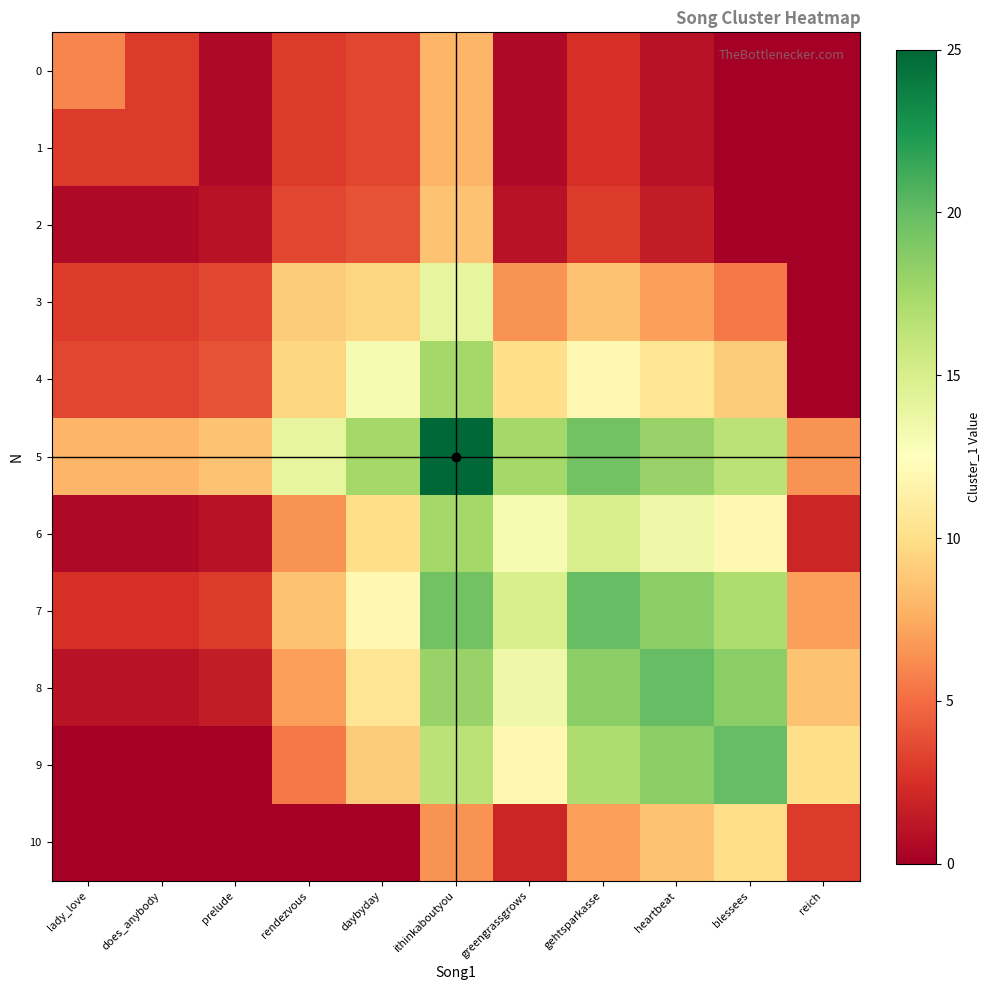

Reading left to right, extract all data points from this chart.

0: lady_love=6.0	does_anybody=3.0	prelude=0.5	rendezvous=3.0	daybyday=3.5	ithinkaboutyou=8.0	greengrassgrows=0.5	gehtsparkasse=2.5	heartbeat=1.0	blessees=0.0	reich=0.0
1: lady_love=3.0	does_anybody=3.0	prelude=0.5	rendezvous=3.0	daybyday=3.5	ithinkaboutyou=8.0	greengrassgrows=0.5	gehtsparkasse=2.5	heartbeat=1.0	blessees=0.0	reich=0.0
2: lady_love=0.5	does_anybody=0.5	prelude=1.0	rendezvous=3.5	daybyday=4.0	ithinkaboutyou=8.5	greengrassgrows=1.0	gehtsparkasse=3.0	heartbeat=1.5	blessees=0.0	reich=0.0
3: lady_love=3.0	does_anybody=3.0	prelude=3.5	rendezvous=9.0	daybyday=9.5	ithinkaboutyou=14.0	greengrassgrows=6.5	gehtsparkasse=8.5	heartbeat=7.0	blessees=5.5	reich=0.0
4: lady_love=3.5	does_anybody=3.5	prelude=4.0	rendezvous=9.5	daybyday=13.0	ithinkaboutyou=17.5	greengrassgrows=10.0	gehtsparkasse=12.0	heartbeat=10.5	blessees=9.0	reich=0.0
5: lady_love=8.0	does_anybody=8.0	prelude=8.5	rendezvous=14.0	daybyday=17.5	ithinkaboutyou=25.0	greengrassgrows=17.5	gehtsparkasse=19.5	heartbeat=18.0	blessees=16.5	reich=6.5
6: lady_love=0.5	does_anybody=0.5	prelude=1.0	rendezvous=6.5	daybyday=10.0	ithinkaboutyou=17.5	greengrassgrows=13.0	gehtsparkasse=15.0	heartbeat=13.5	blessees=12.0	reich=2.0
7: lady_love=2.5	does_anybody=2.5	prelude=3.0	rendezvous=8.5	daybyday=12.0	ithinkaboutyou=19.5	greengrassgrows=15.0	gehtsparkasse=20.0	heartbeat=18.5	blessees=17.0	reich=7.0
8: lady_love=1.0	does_anybody=1.0	prelude=1.5	rendezvous=7.0	daybyday=10.5	ithinkaboutyou=18.0	greengrassgrows=13.5	gehtsparkasse=18.5	heartbeat=20.0	blessees=18.5	reich=8.5
9: lady_love=0.0	does_anybody=0.0	prelude=0.0	rendezvous=5.5	daybyday=9.0	ithinkaboutyou=16.5	greengrassgrows=12.0	gehtsparkasse=17.0	heartbeat=18.5	blessees=20.0	reich=10.0
10: lady_love=0.0	does_anybody=0.0	prelude=0.0	rendezvous=0.0	daybyday=0.0	ithinkaboutyou=6.5	greengrassgrows=2.0	gehtsparkasse=7.0	heartbeat=8.5	blessees=10.0	reich=3.0